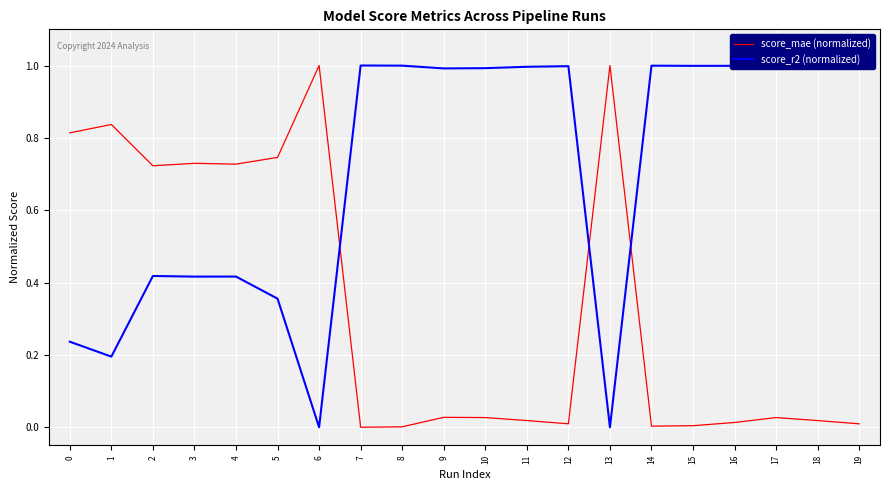

Is the value of score_r2 (normalized) at 2 greater than the value of score_mae (normalized) at 12?

Yes